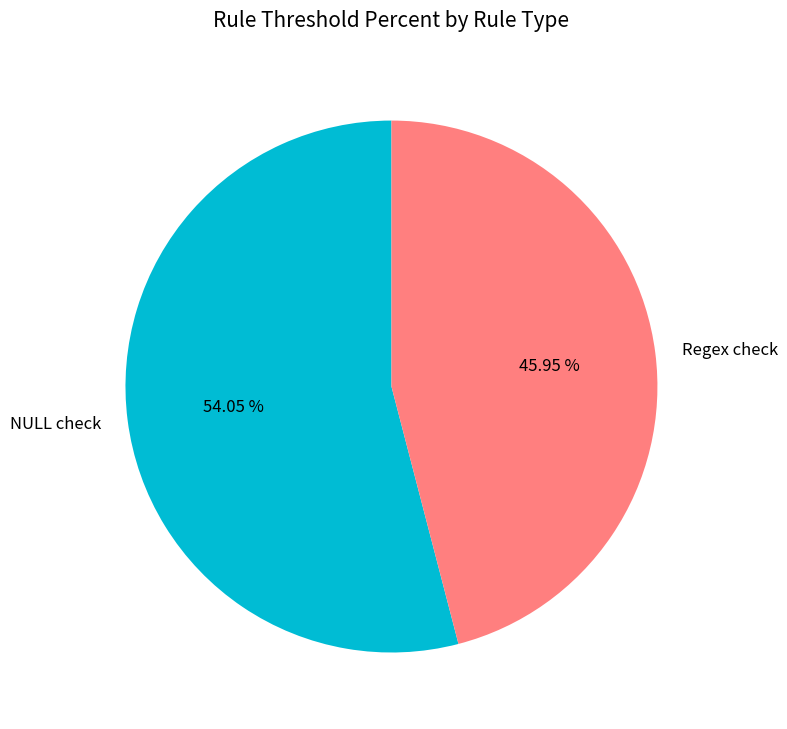

To the nearest percent, what is the difference between the largest and smallest slice percentages?

8%